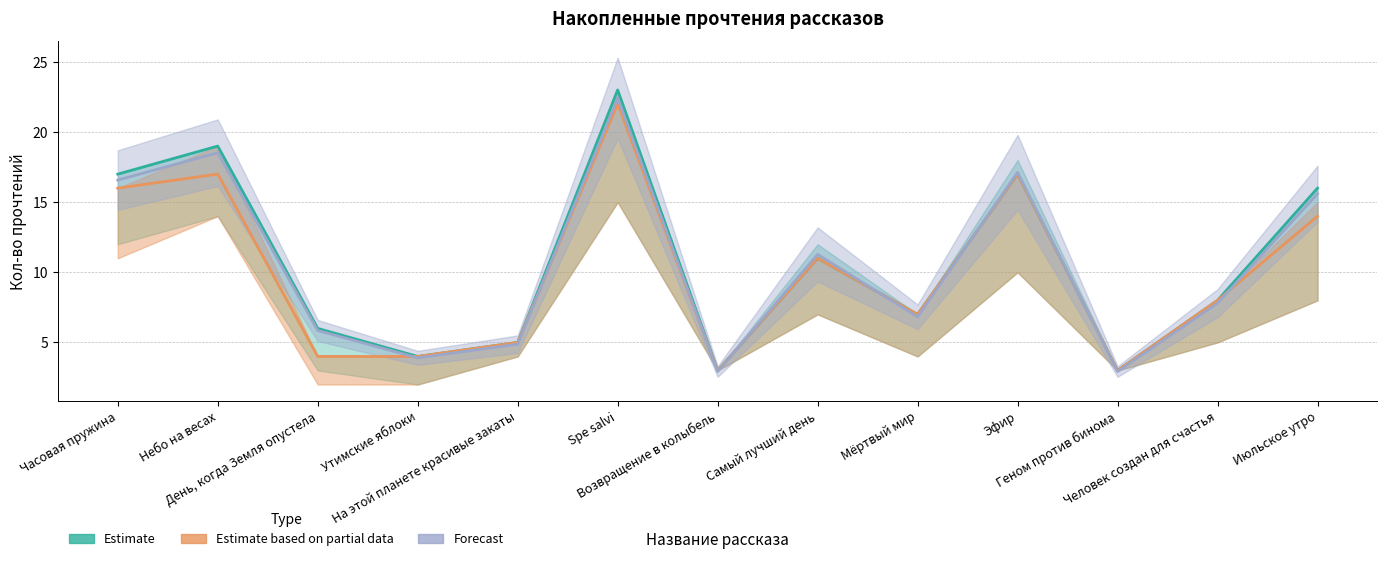

Which series has the largest total across all categories?

Estimate